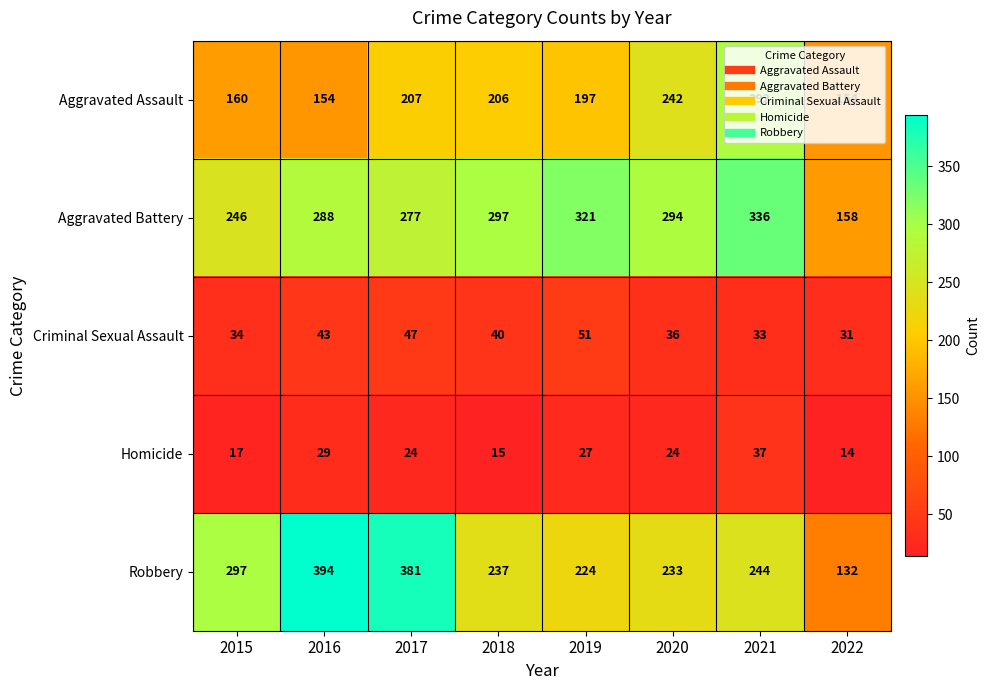

What is the difference between the second highest and minimum values in the Aggravated Assault series?

88